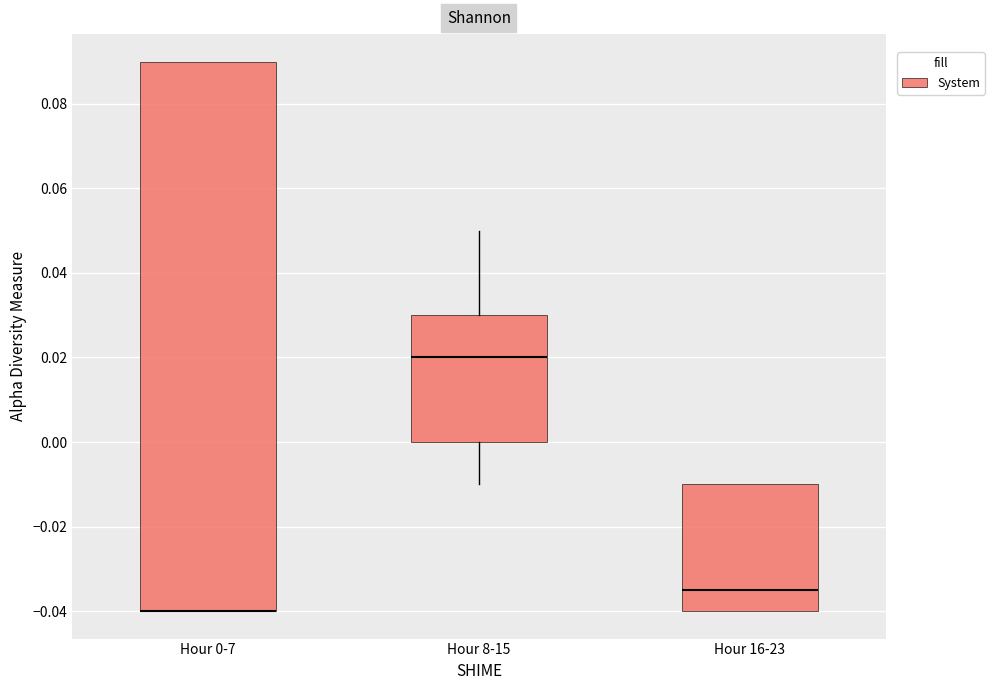

Which box is the tallest, from its lower edge to its upper edge?

Hour 0-7